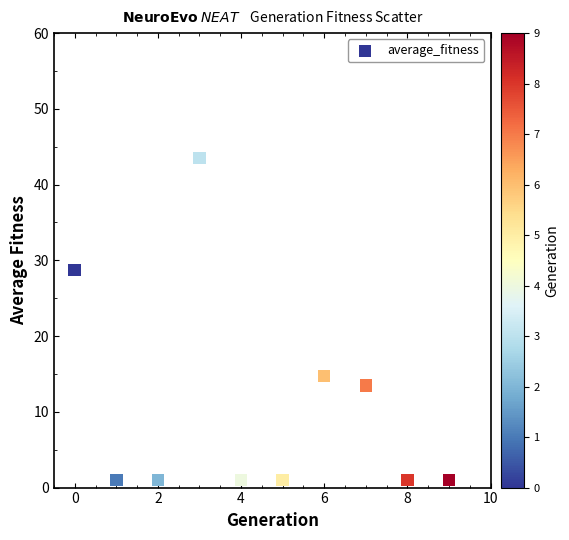

What Y value in the scatter plot is closest to 22?

28.7